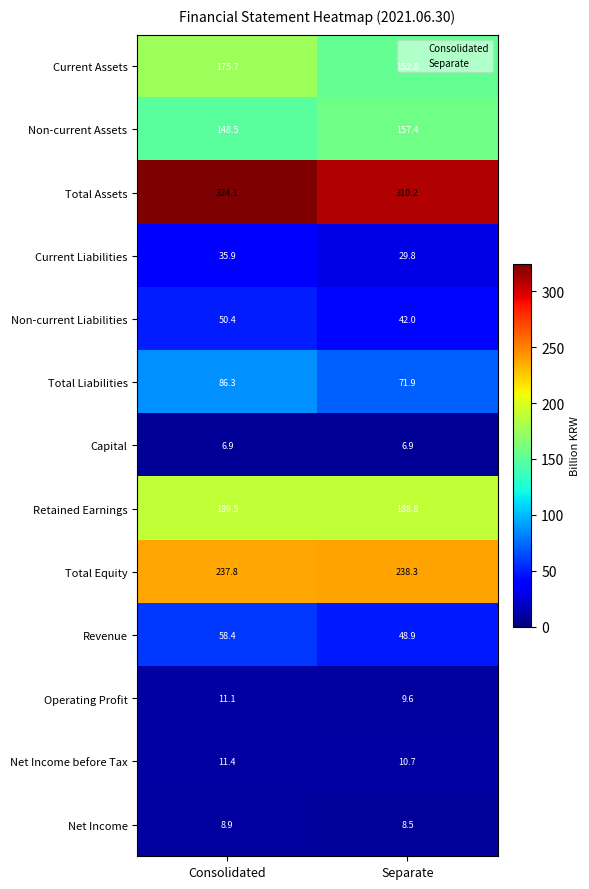

What is the spread (max minus min) of values at Separate?

303.3